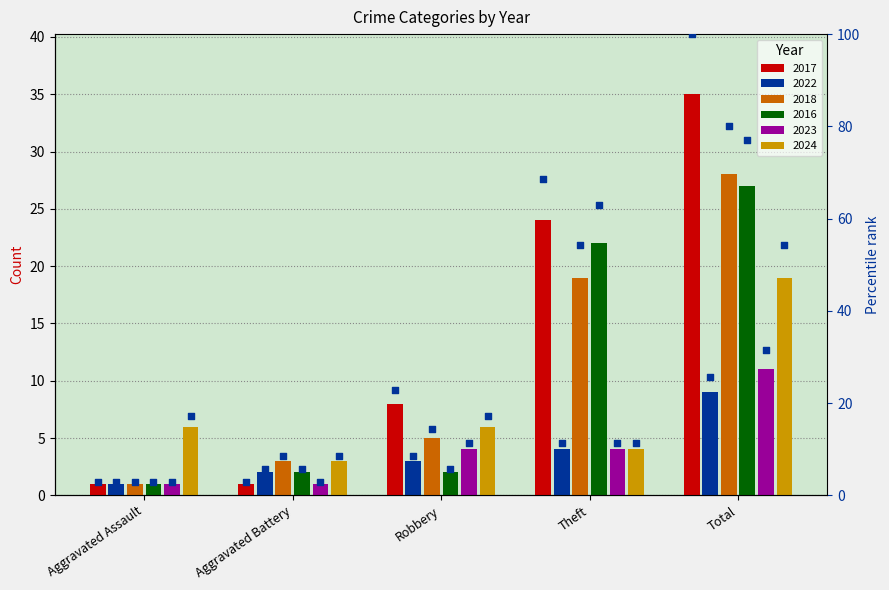

Between Theft and Robbery, which is larger?

Theft